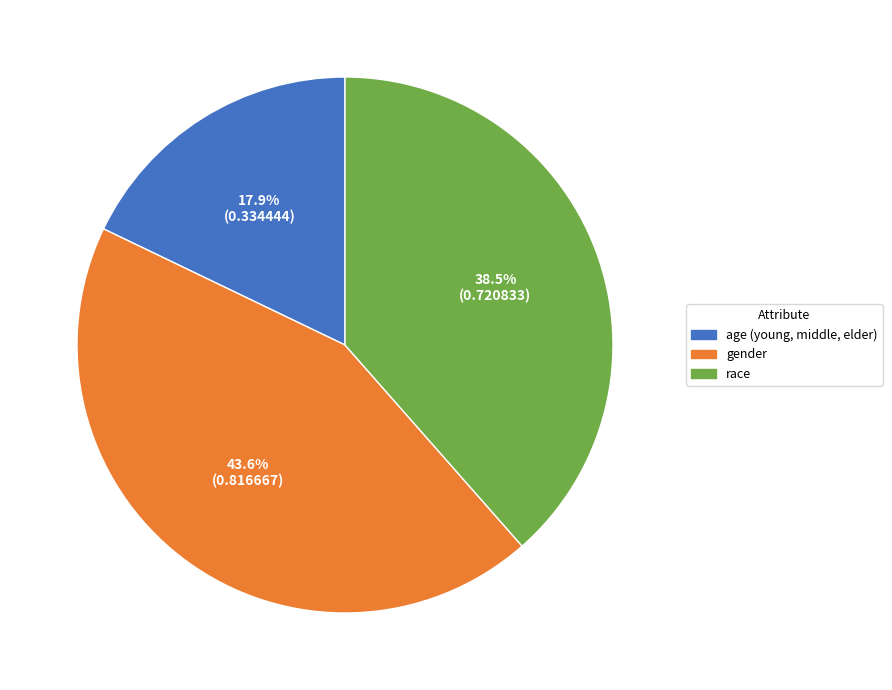

To the nearest percent, what is the difference between the gender and age (young, middle, elder) slice percentages?

26%